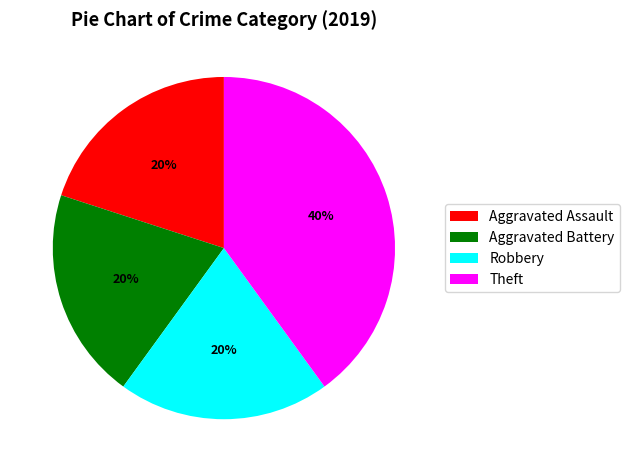

The Robbery slice represents 29% of the pie. True or false?

False